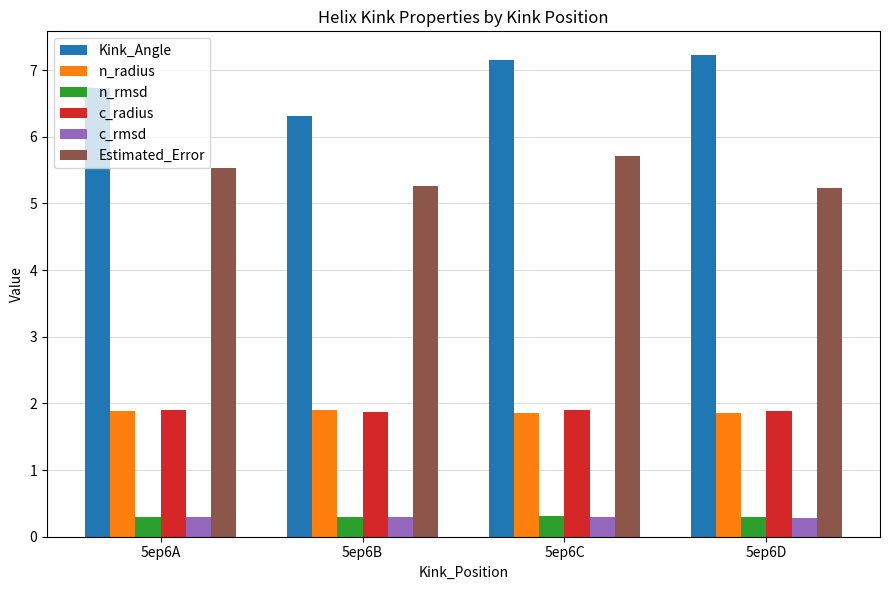

At which label is Kink_Angle closest to 6?

5ep6B